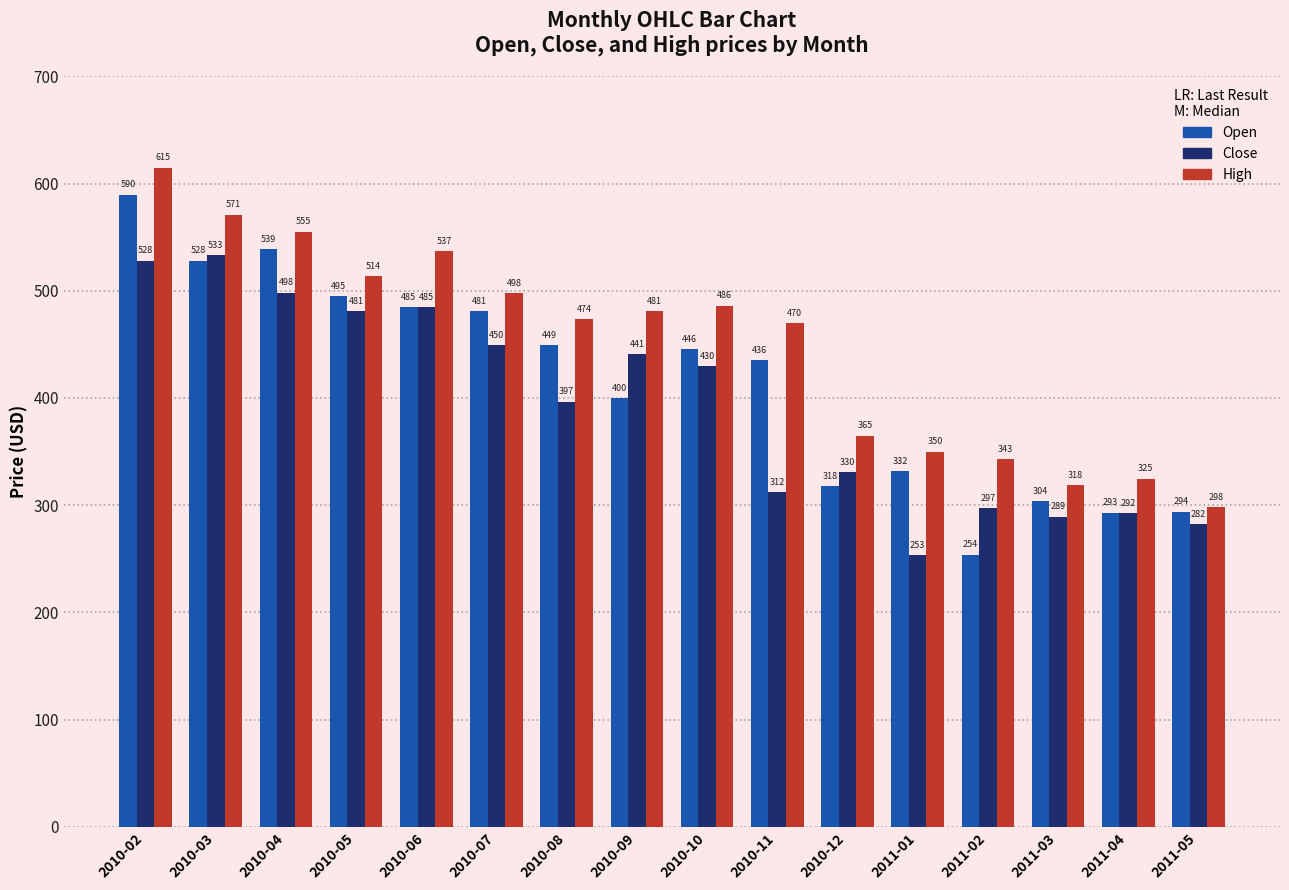

Read the Close value at 2010-05.

481.2